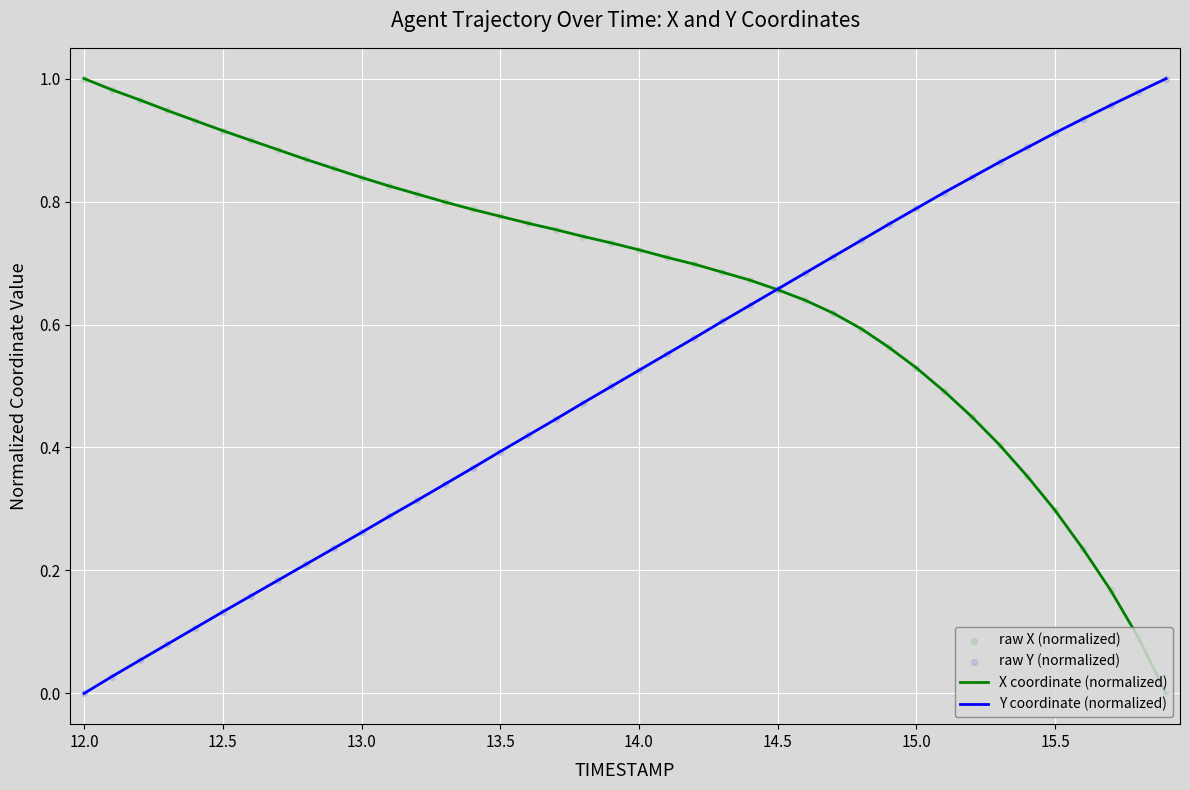

Which series has the largest total across all categories?

X coordinate (normalized)